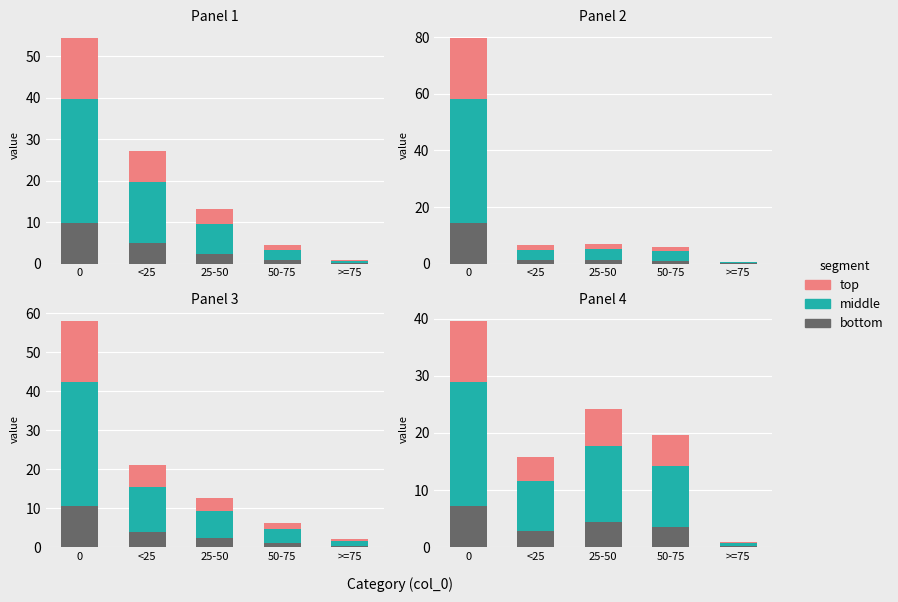

At how many categories does at least one series exceed 3?

4